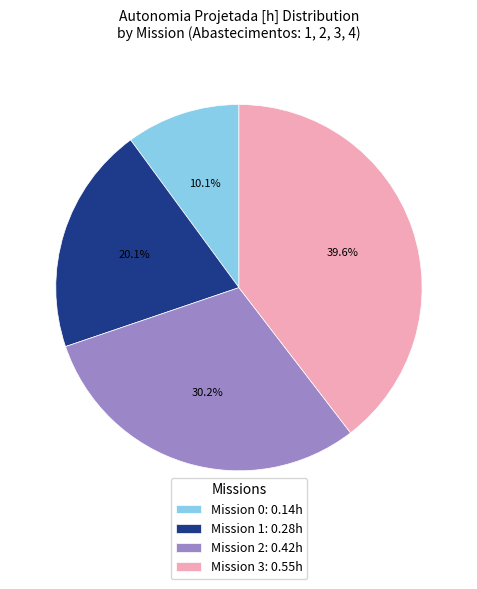

Is there any slice that represents more than half of the pie?

No